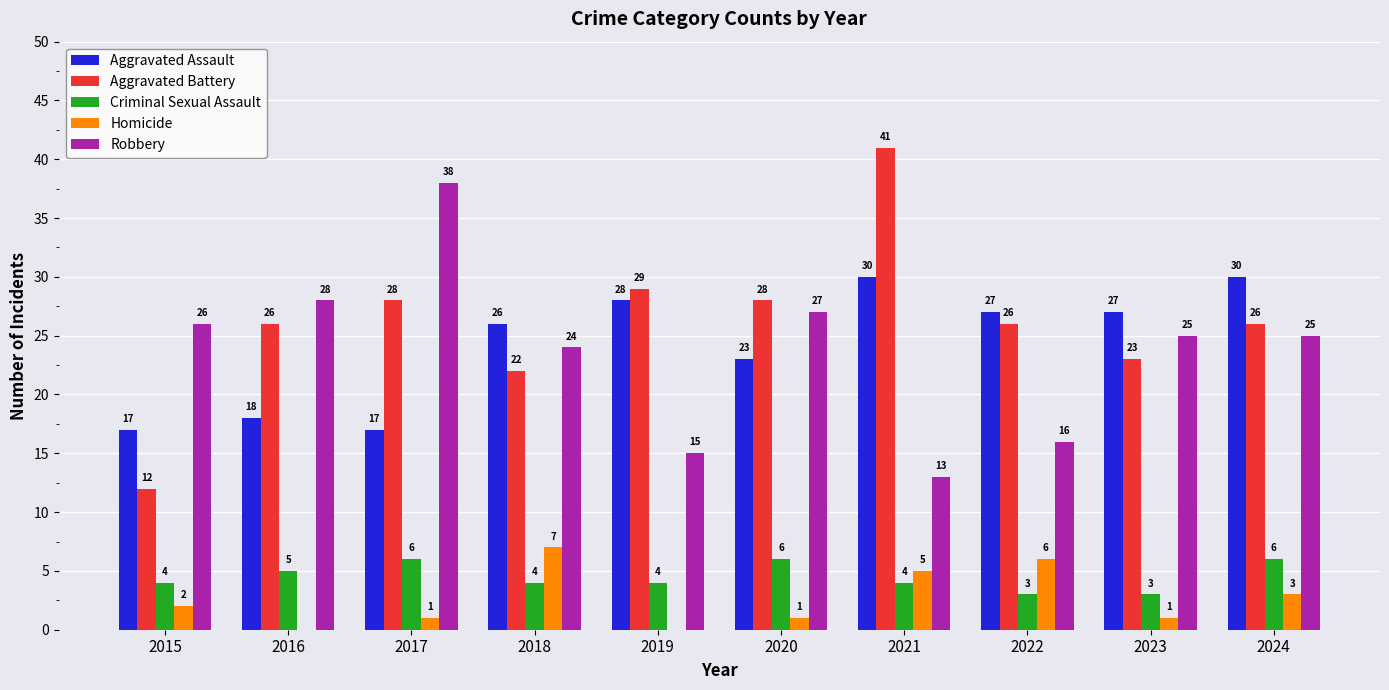

How many series are shown in this chart?

5